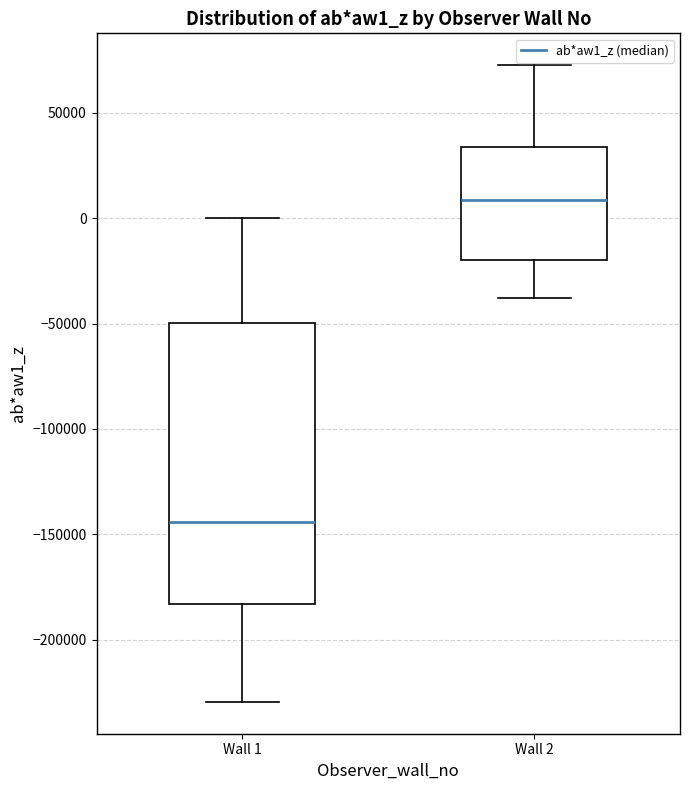

Comparing the boxes themselves (not the whiskers), which one is the tallest?

Wall 1